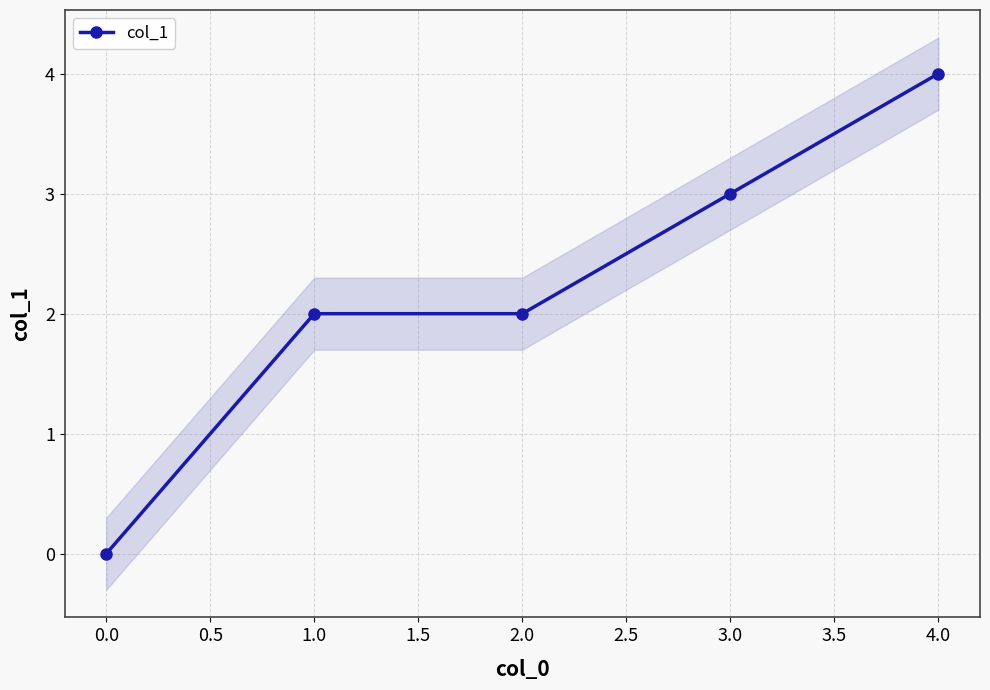

What is the maximum value shown in the chart?

4